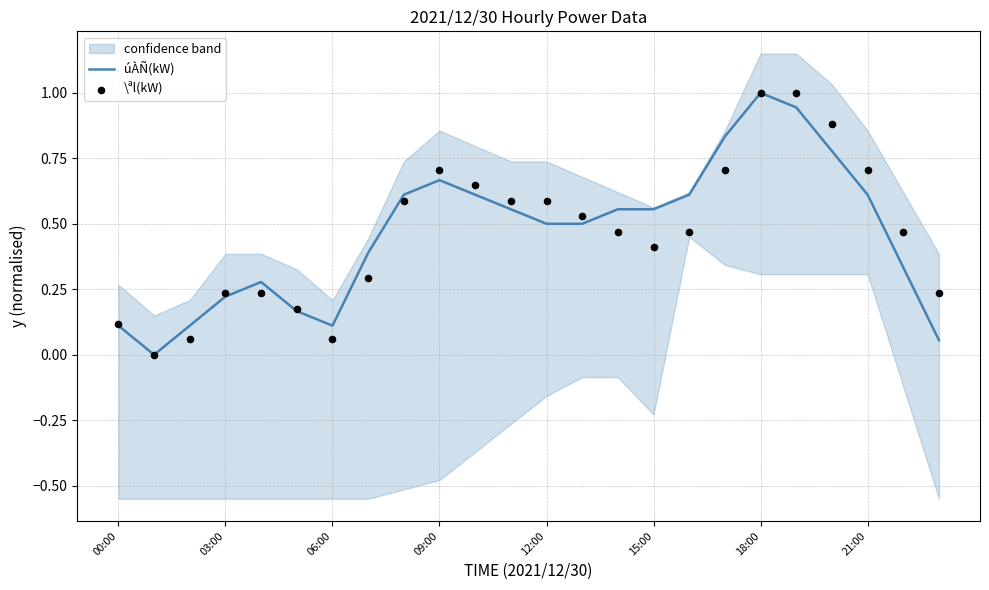

Is it true that úÀÑ(kW) equals 0.1 at 00:00?

True